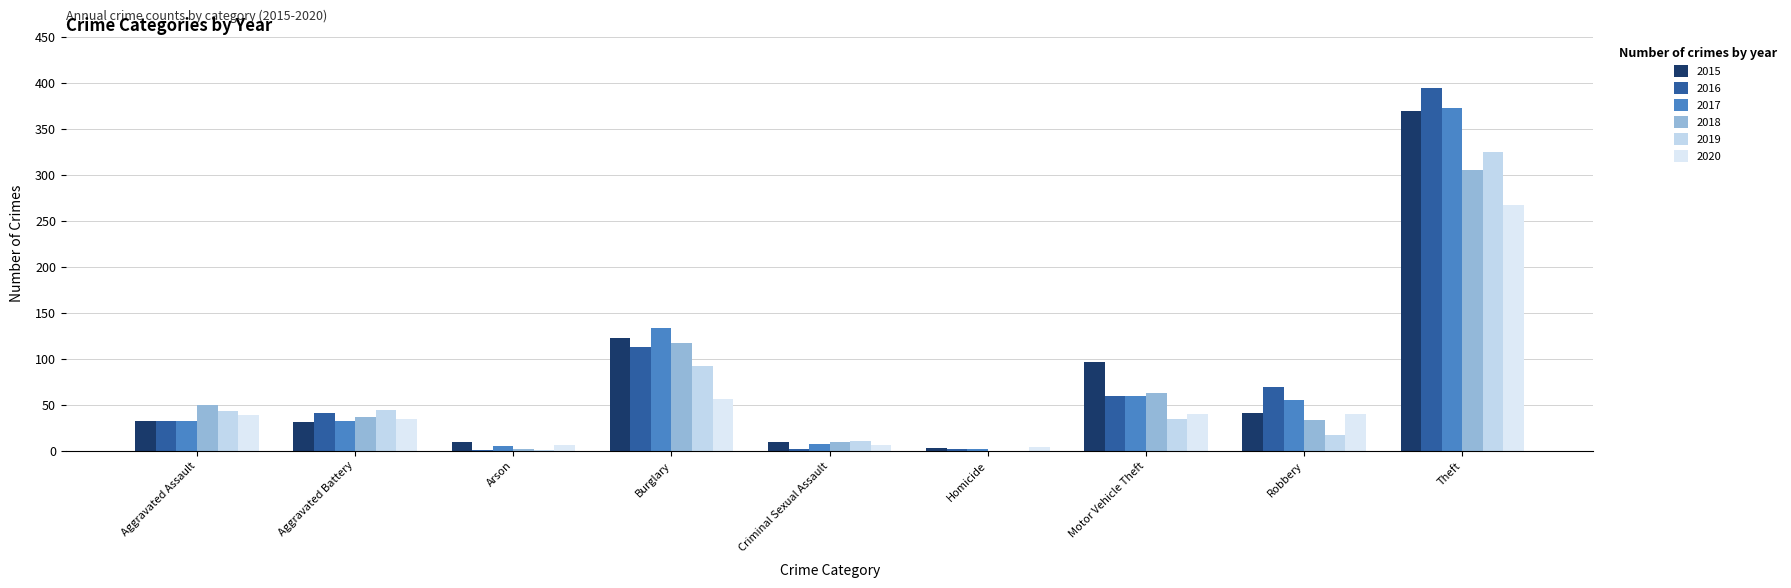

How many groups of bars are there?

9